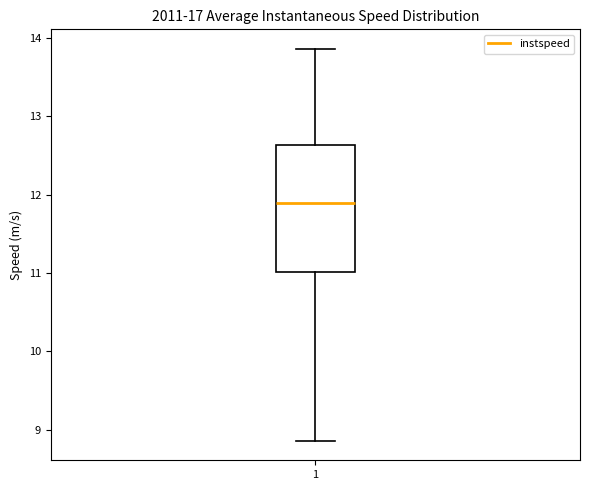

Read this box plot against the y-axis: the position of the median line, the range covered by the box, and the ends of both whiskers. The values are not printed on the chart, so give them approximately, as read against the axis.

median 11.9, box 11.0 to 12.6, whiskers 8.9 to 13.9